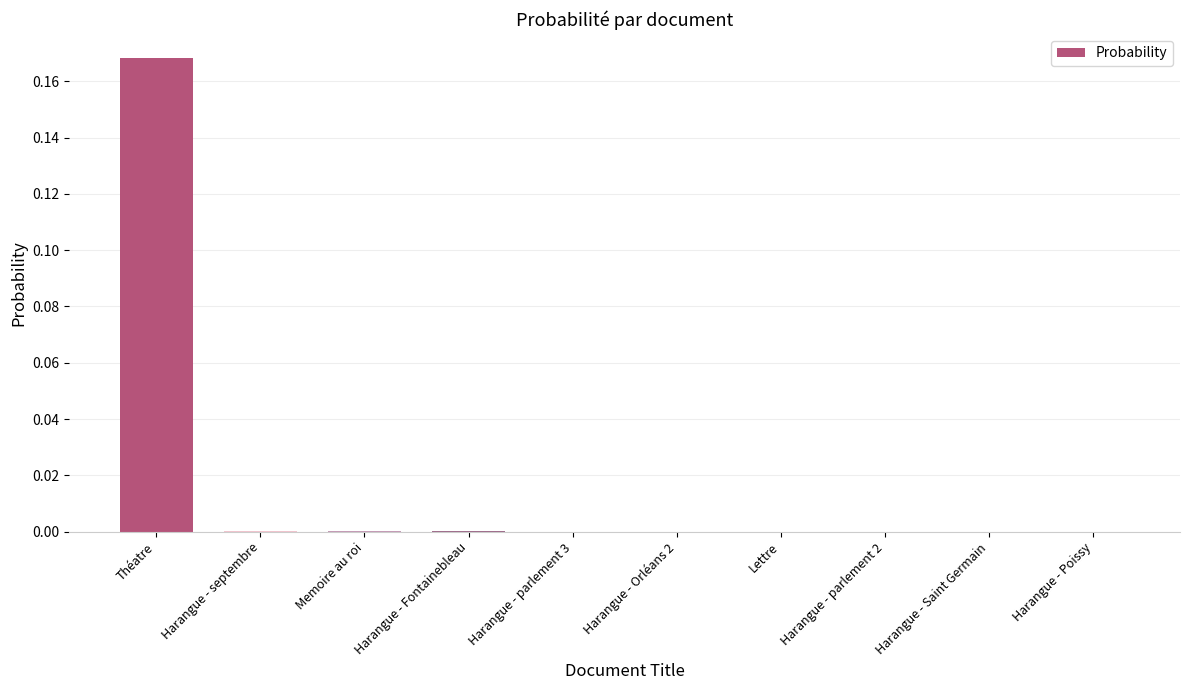

The chart shows a value of 0.1 at Lettre. True or false?

False